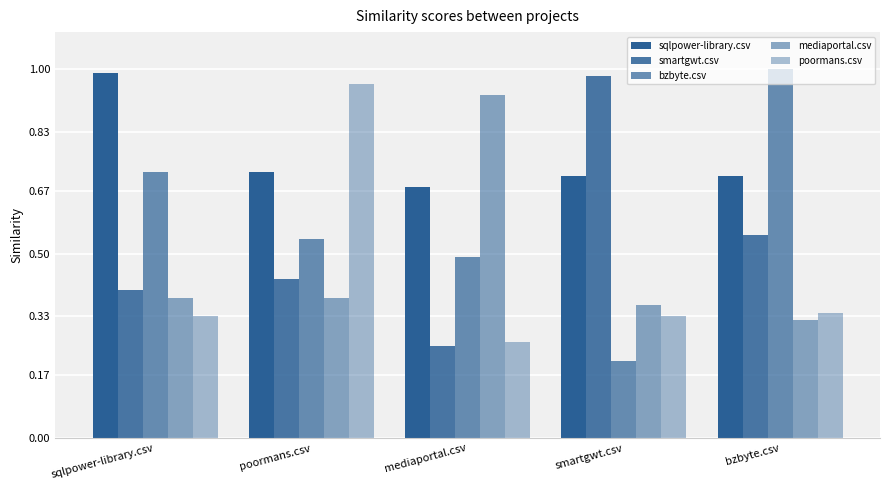

What is the lowest value of the sqlpower-library.csv series?

0.7